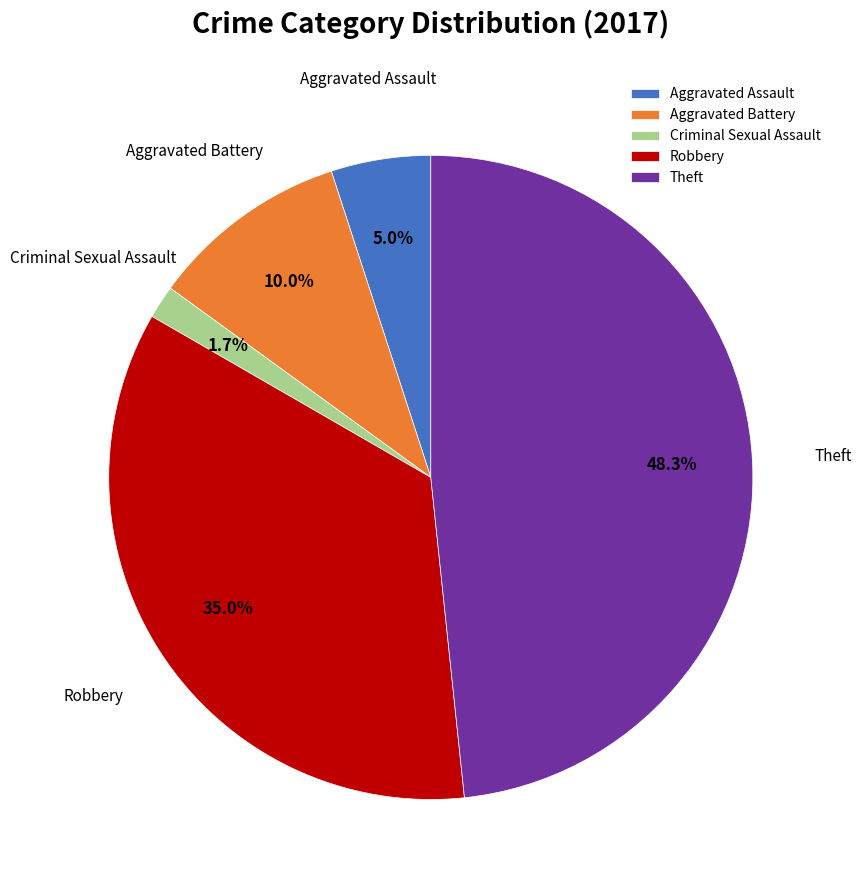

What percentage is the Robbery slice, to the nearest percent?

35%